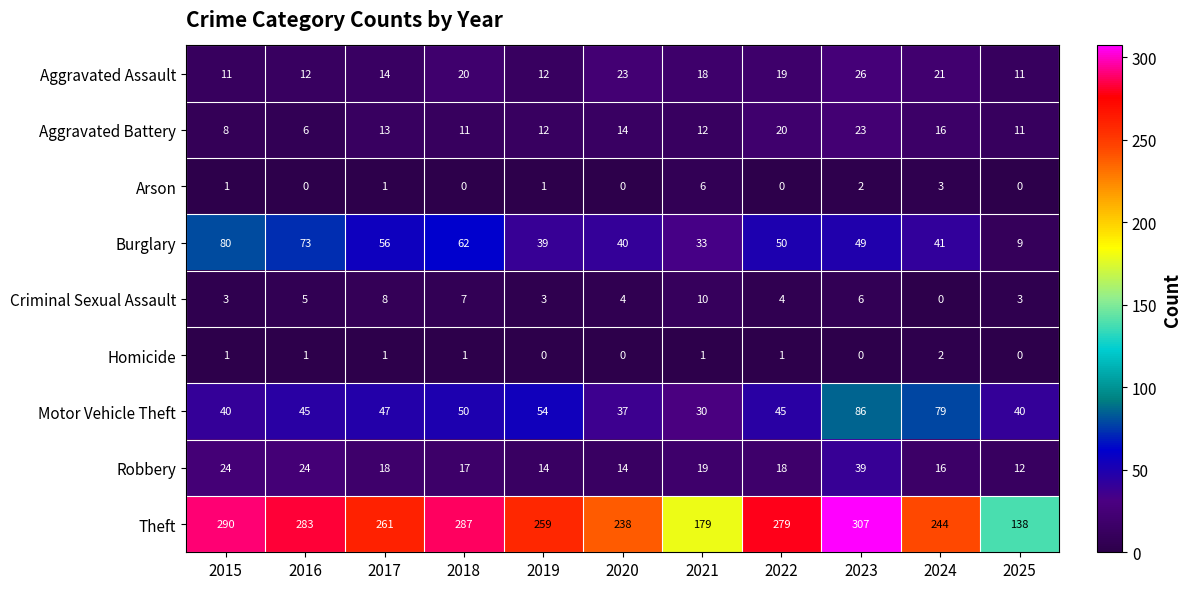

How many distinct data groups are displayed?

9